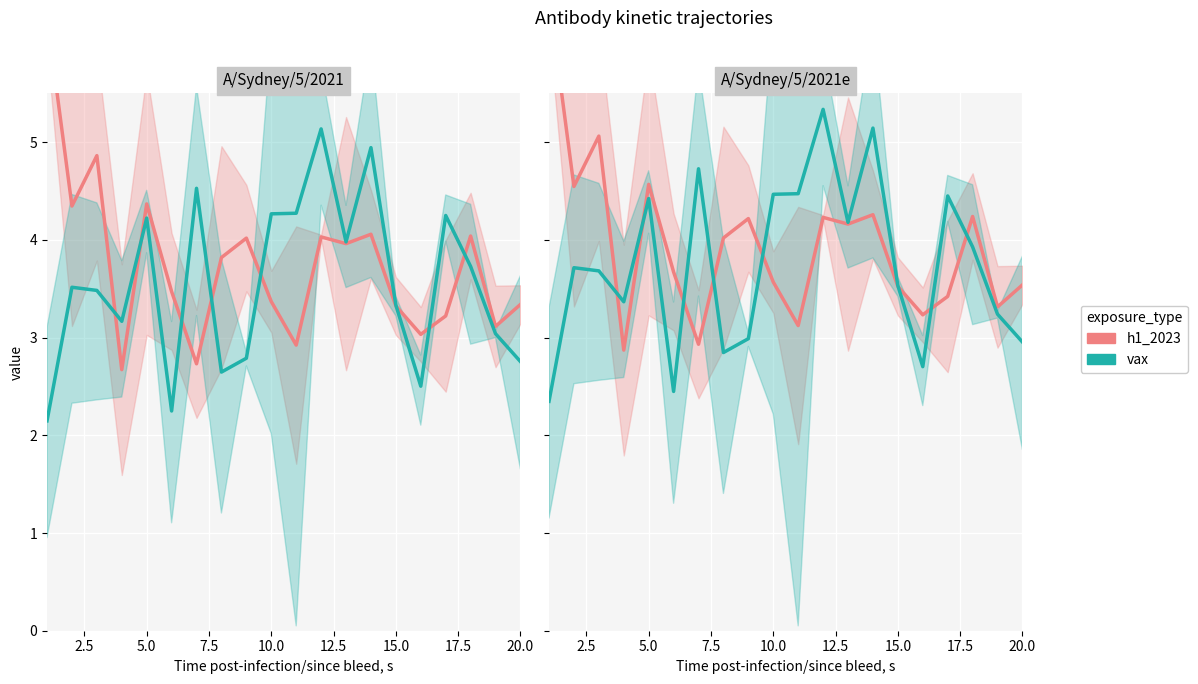

Reading left to right, what are all the values shown in this chart?

h1_2023: 6.5	4.5	5.1	2.9	4.6	3.7	2.9	4.0	4.2	3.6	3.1	4.2	4.2	4.3	3.5	3.2	3.4	4.2	3.3	3.5
vax: 2.3	3.7	3.7	3.4	4.4	2.4	4.7	2.8	3.0	4.5	4.5	5.3	4.2	5.1	3.5	2.7	4.4	3.9	3.2	3.0